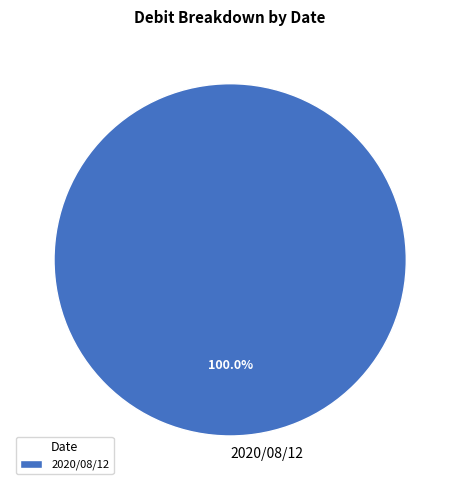

Rank the categories by value from highest to lowest.

2020/08/12